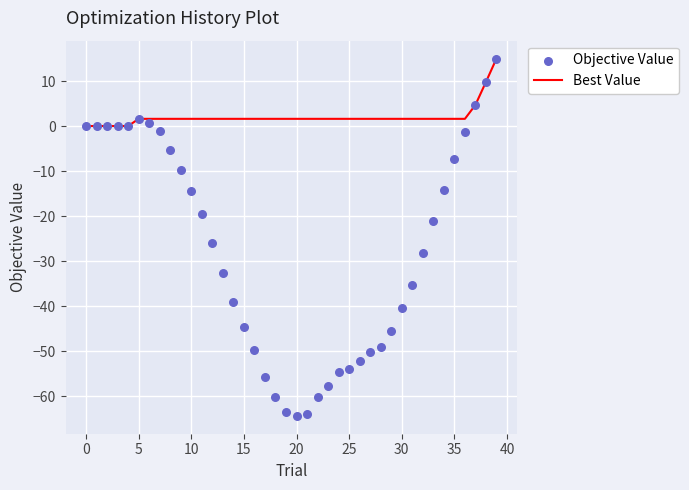

Which series has the largest total across all categories?

Best Value